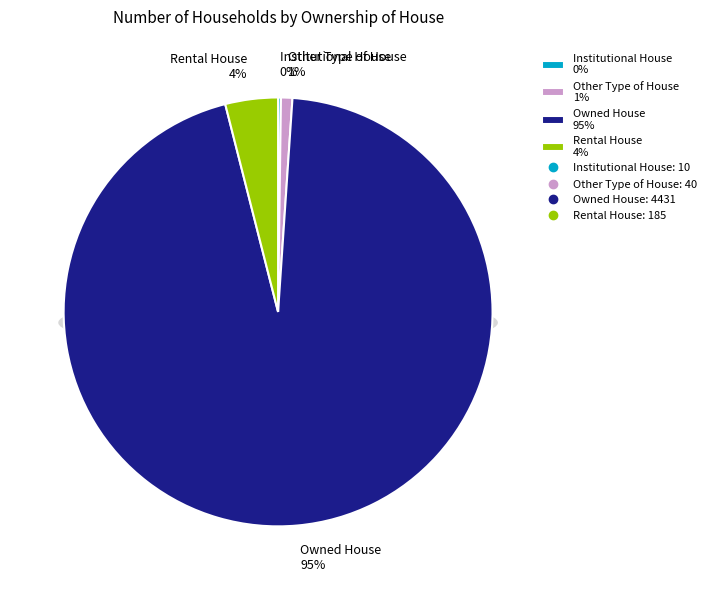

Is Owned House the majority of the pie?

Yes